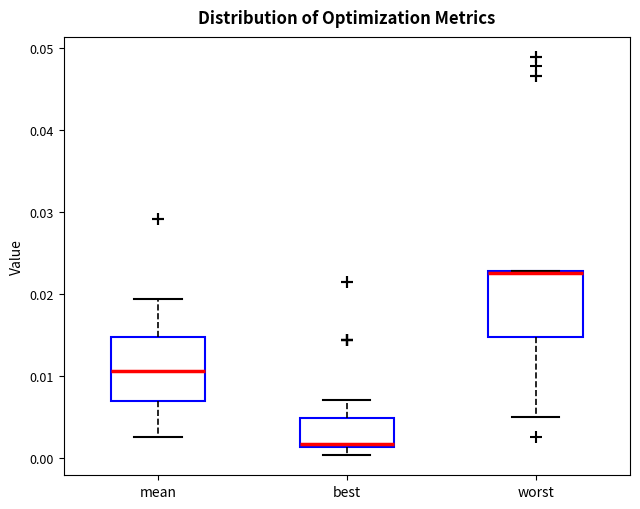

Reading left to right, read every box against the y-axis: the position of its median line, the range the box covers, and the ends of its whiskers. The values are not printed on the chart, so give them approximately, as read against the axis.

mean: median 0.011, box 0.007 to 0.015, whiskers 0.003 to 0.019
best: median 0.002, box 0.001 to 0.005, whiskers 0.000 to 0.007
worst: median 0.023 (drawn on the box's upper edge), box 0.015 to 0.023, whiskers 0.005 to 0.023